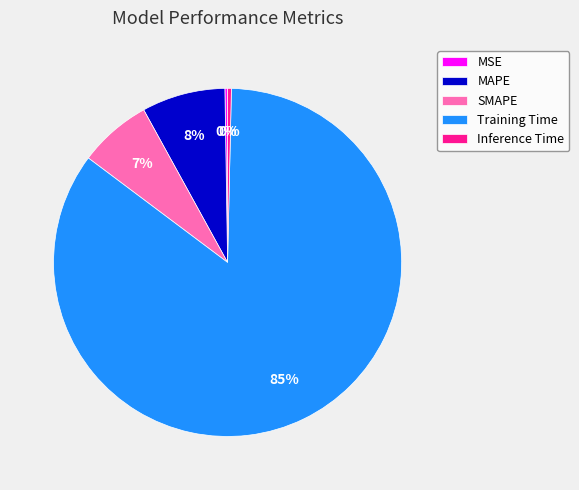

True or false: MAPE accounts for 8% of the total.

True